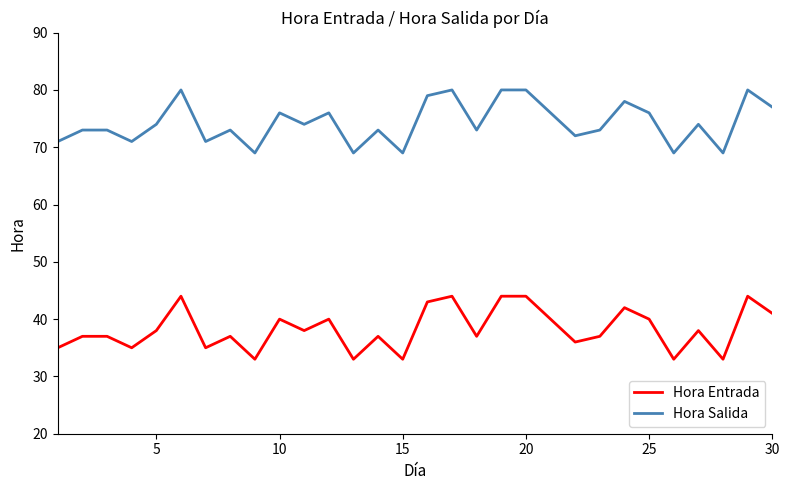

Which series has the largest total across all categories?

Hora Salida